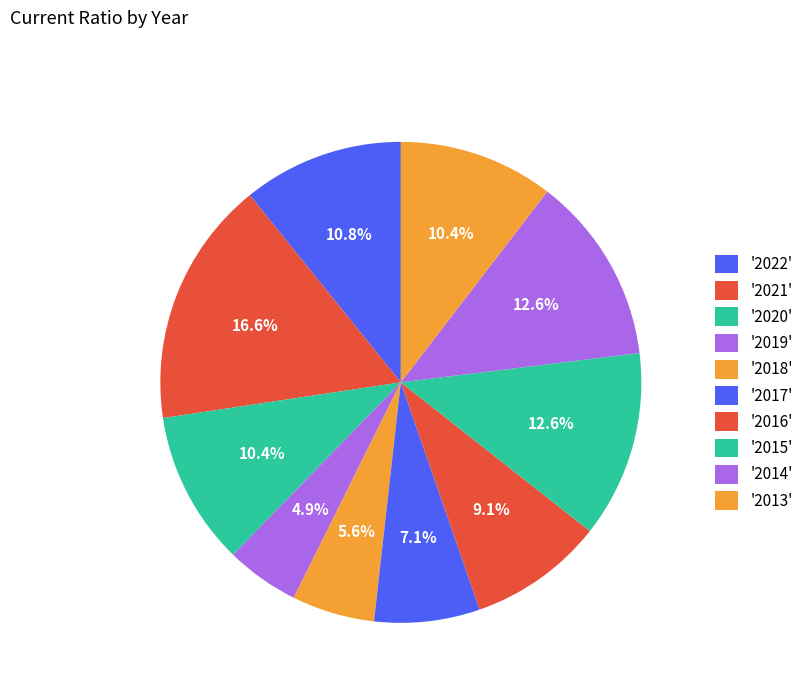

Count the number of slices in the pie.

10